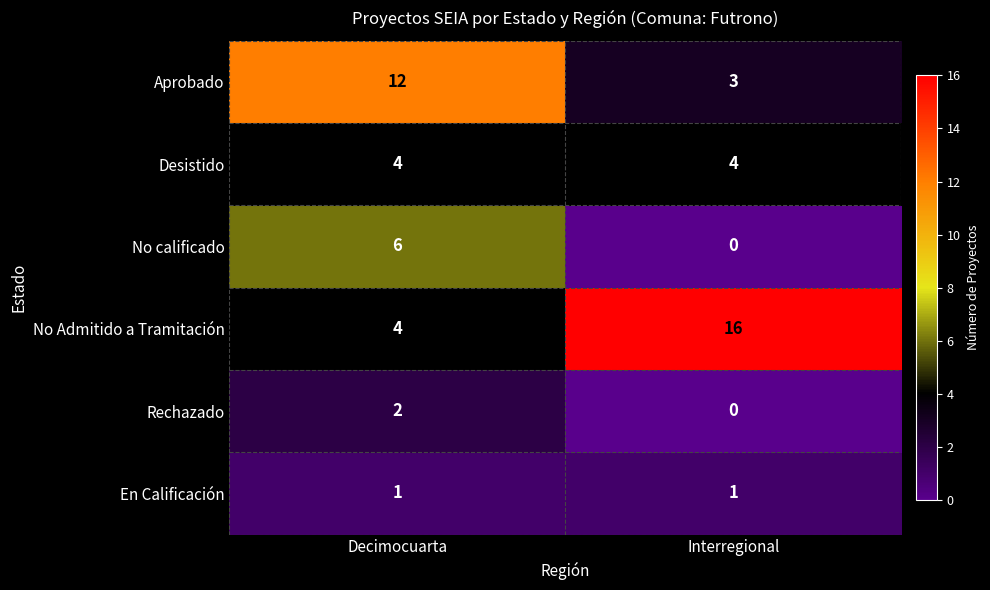

Which category has the highest value in the Aprobado series?

Decimocuarta